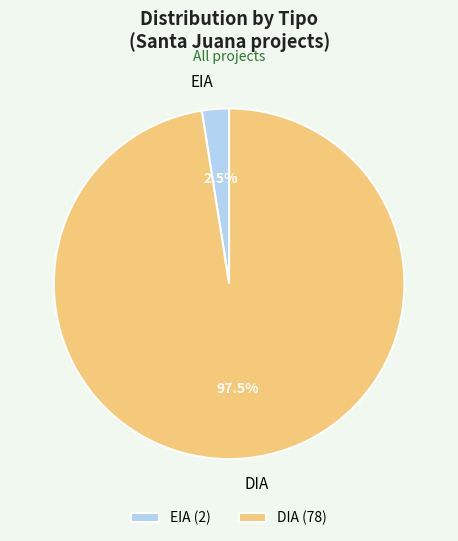

To the nearest percent, what is the average slice percentage?

50%